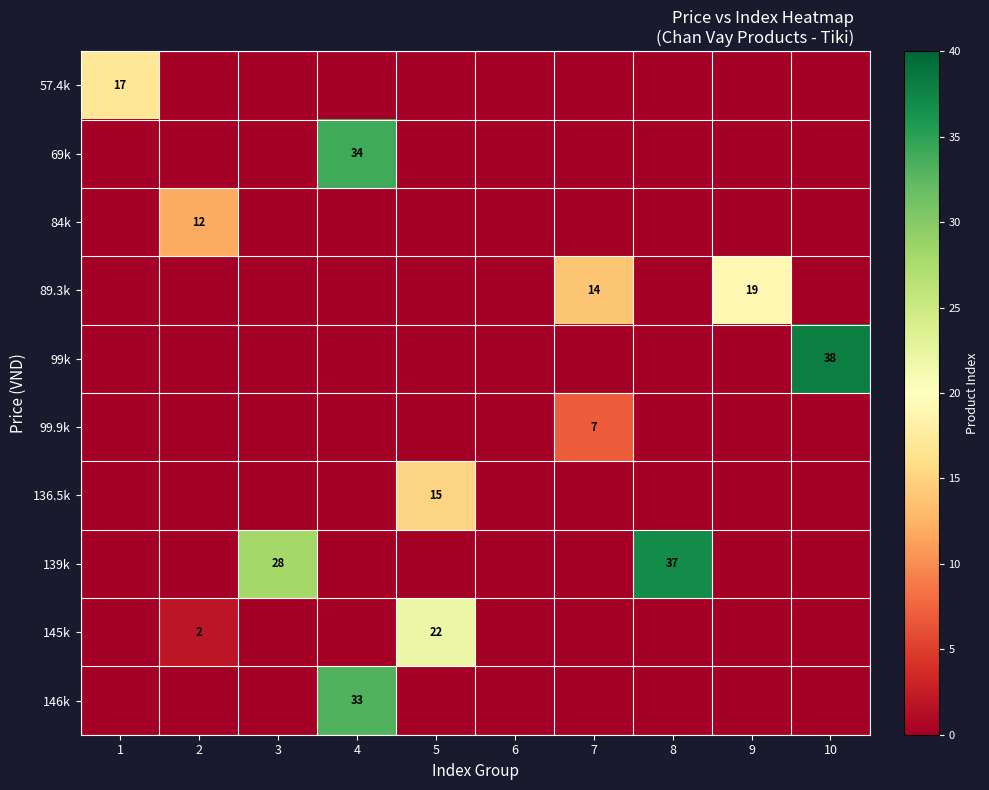

The value of 145k at 2 is 2. True or false?

True